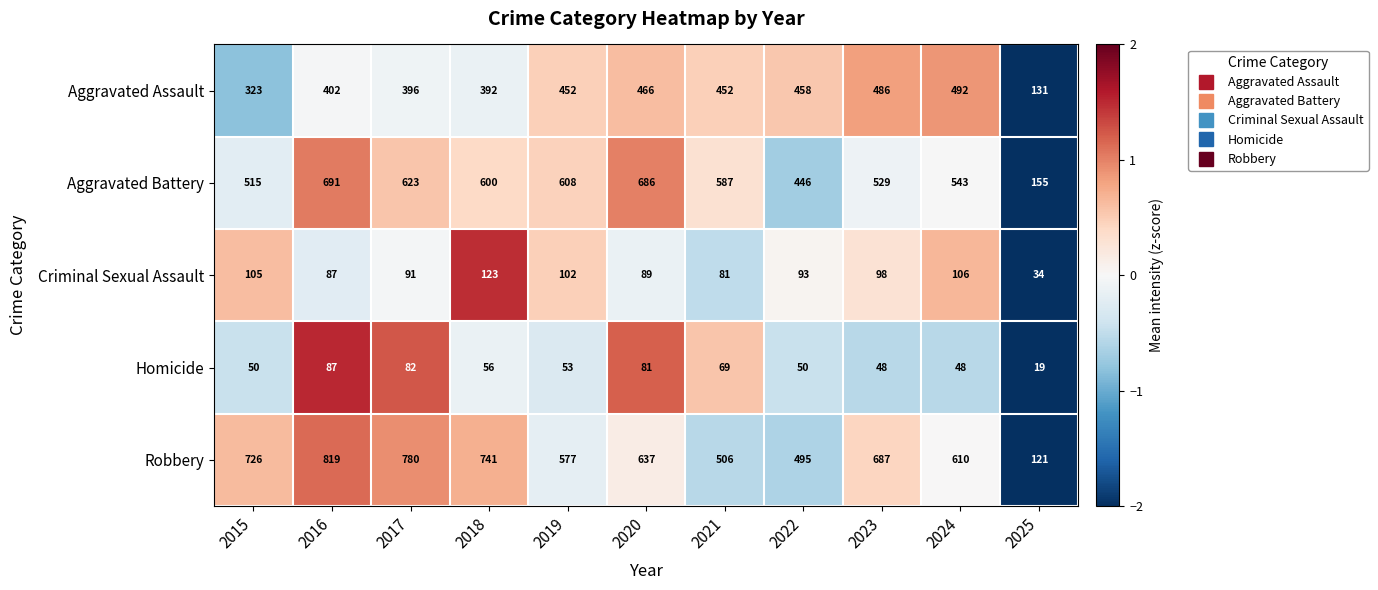

At which category is the sum across all series the highest?

2016